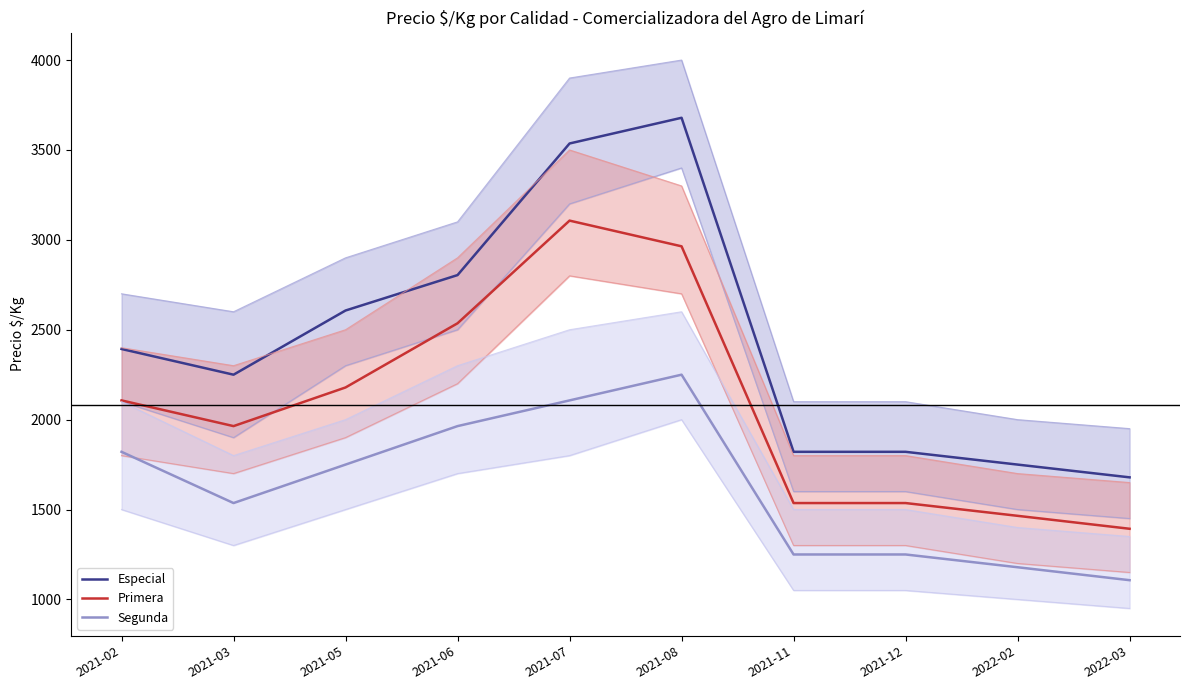

Reading left to right, list all the values displayed in this chart.

Especial: 2021-02=2393	2021-03=2250	2021-05=2607	2021-06=2804	2021-07=3536	2021-08=3679	2021-11=1821	2021-12=1821	2022-02=1750	2022-03=1679
Primera: 2021-02=2107	2021-03=1964	2021-05=2179	2021-06=2536	2021-07=3107	2021-08=2964	2021-11=1536	2021-12=1536	2022-02=1465	2022-03=1393
Segunda: 2021-02=1821	2021-03=1536	2021-05=1750	2021-06=1964	2021-07=2107	2021-08=2250	2021-11=1250	2021-12=1250	2022-02=1179	2022-03=1107